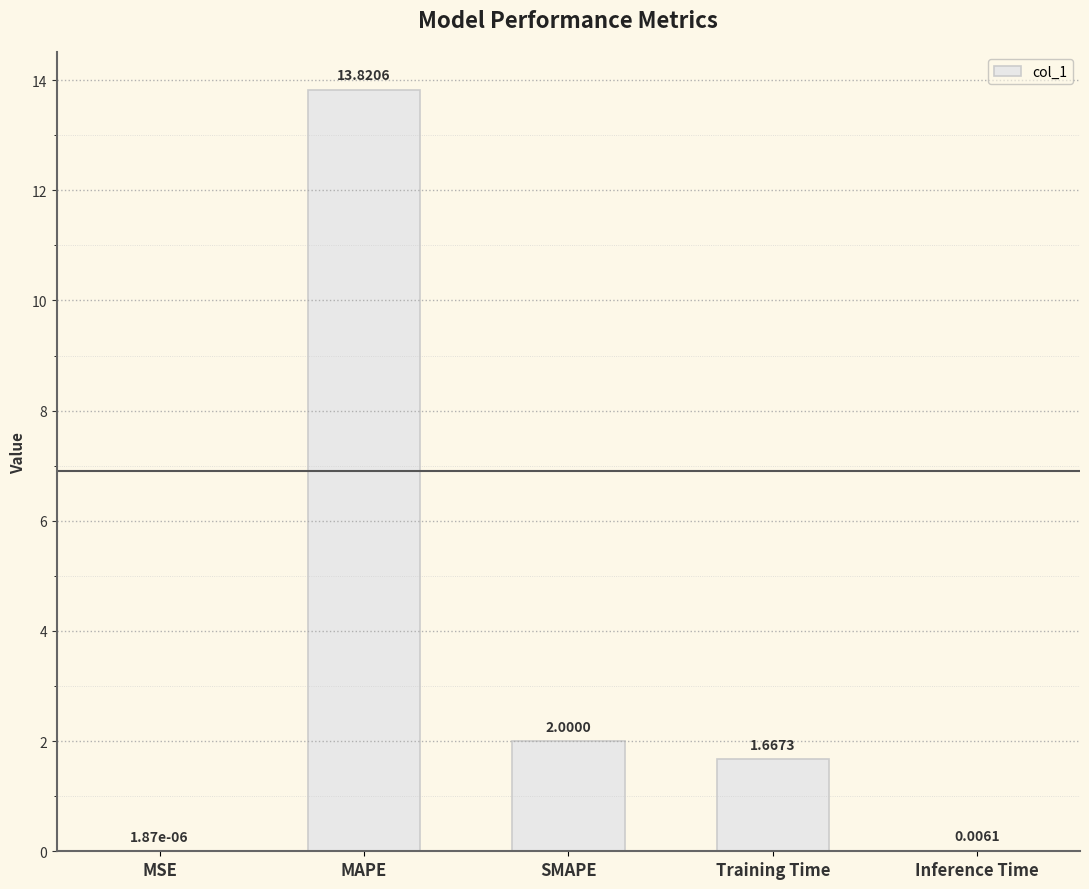

Between MSE and SMAPE, which is larger?

SMAPE